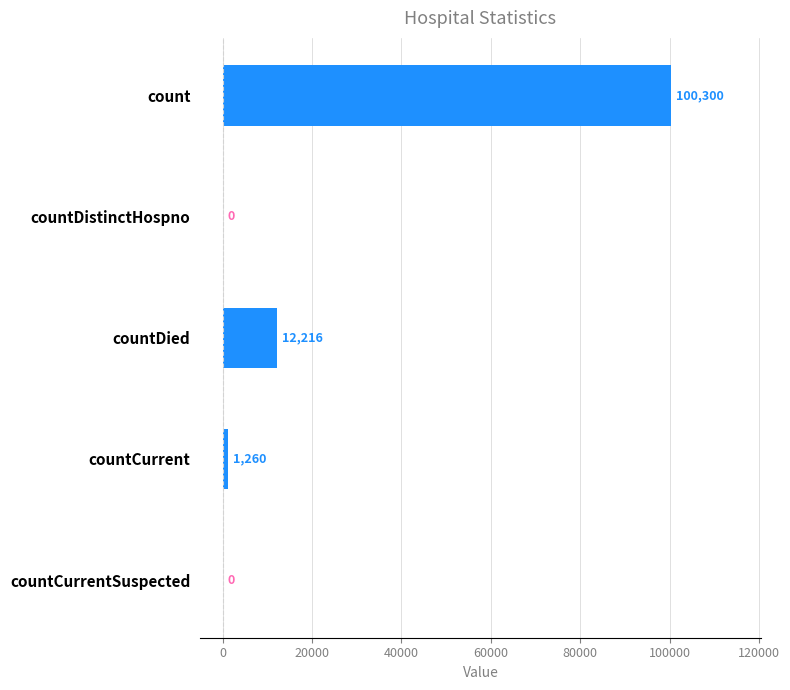

Between countCurrent and countCurrentSuspected, which is larger?

countCurrent